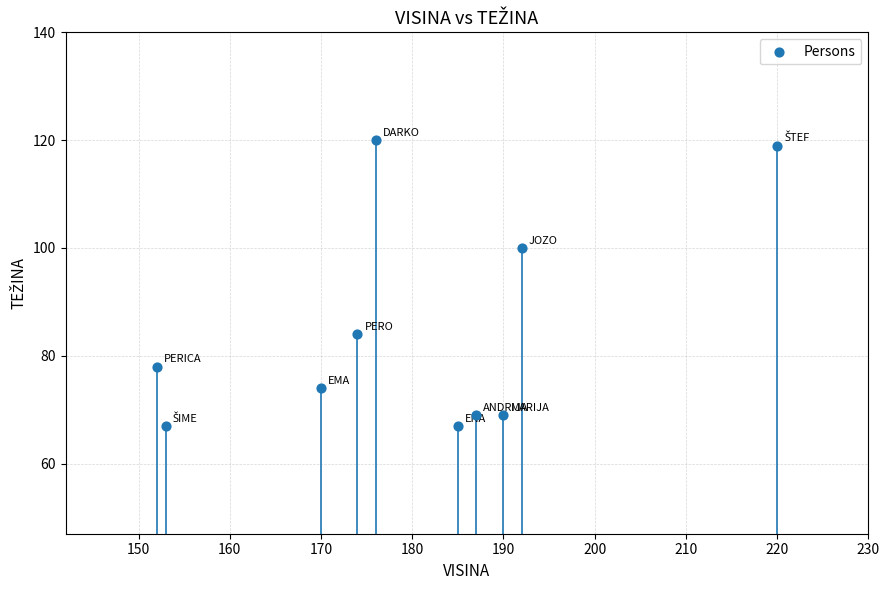

What is the average Y value?

85